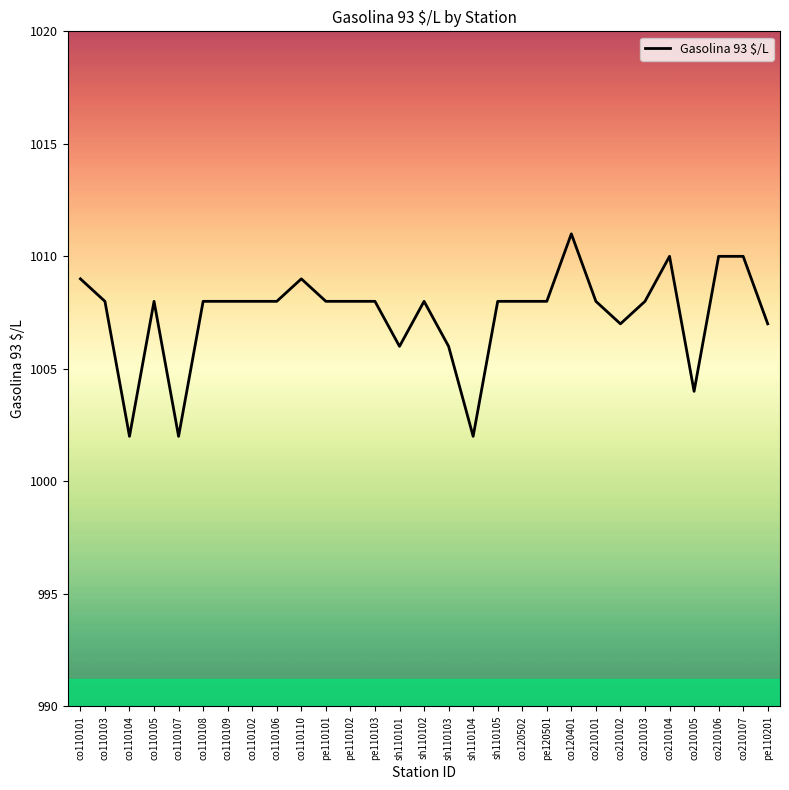

Count the values in the range 1007 to 1008.

17